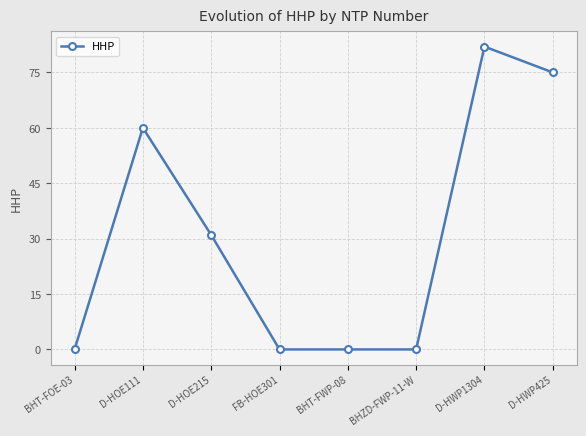

Where is the data nearest to the value 41?

D-HOE215